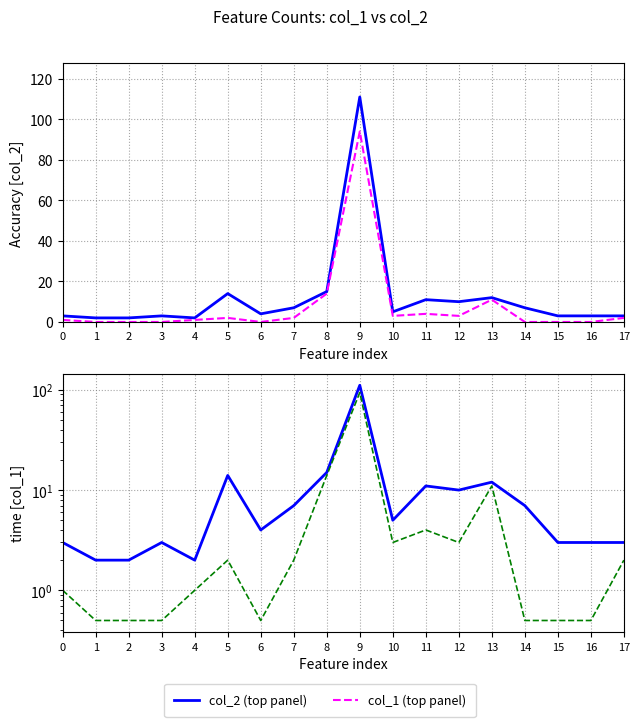

What is the total value across all series at 7?

9.0